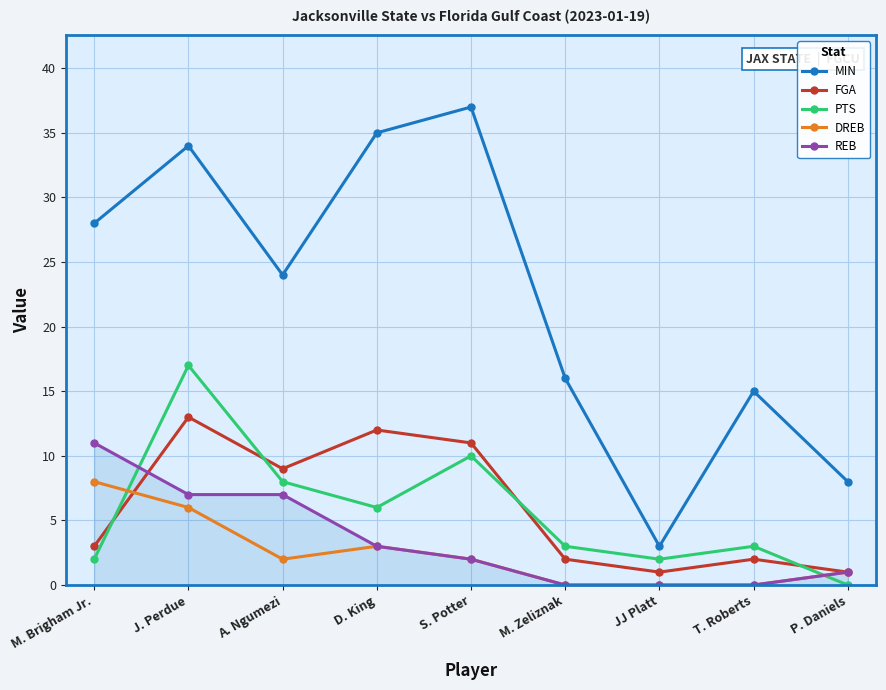

After their last crossing, which series has the higher values: FGA or PTS?

FGA